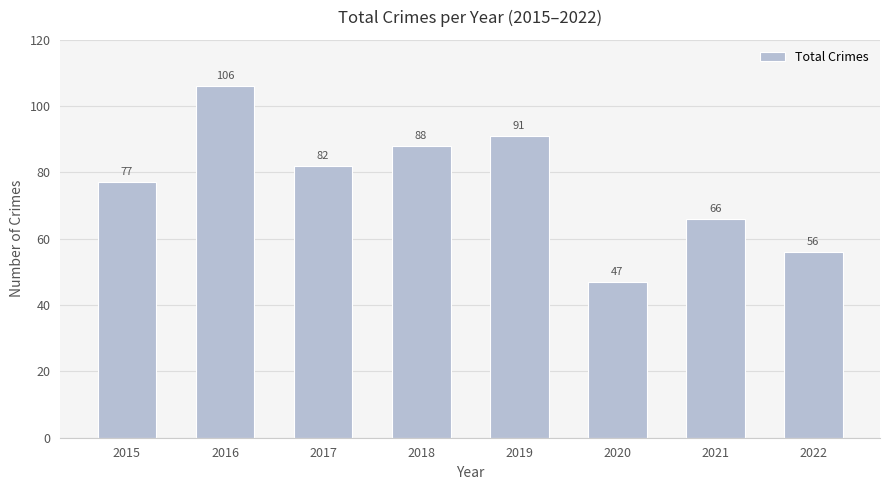

Approximately how many times larger is the value at 2018 compared to 2020?

1.9